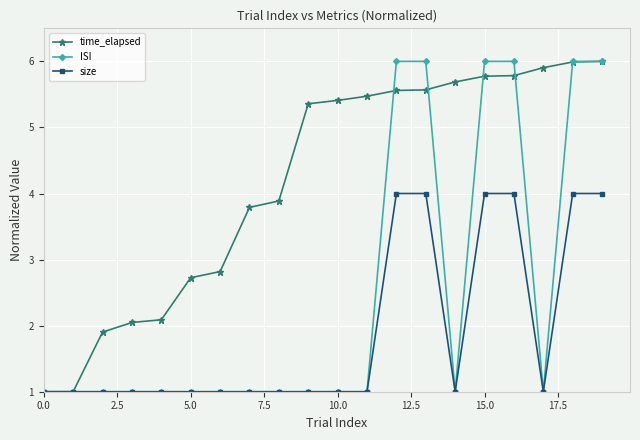

What is the smallest value displayed?

1.0